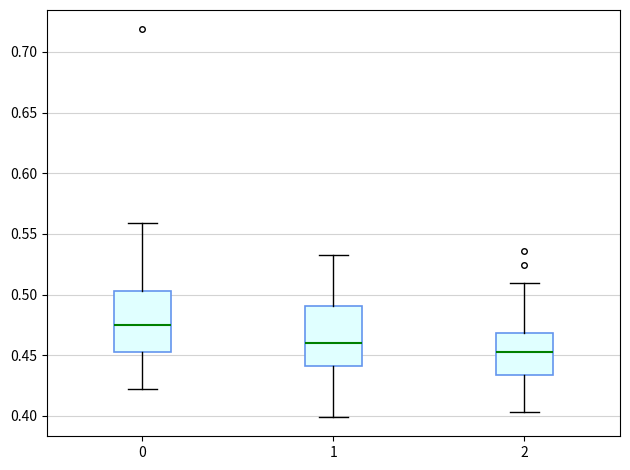

Reading left to right, transcribe this box plot: for each box, give where its median line is, the range the box spans, and where its two whiskers end, as read against the y-axis. The values are not printed on the chart, so give them approximately, as read against the axis.

0: median 0.475, box 0.450 to 0.505, whiskers 0.420 to 0.560
1: median 0.460, box 0.440 to 0.490, whiskers 0.400 to 0.530
2: median 0.450, box 0.435 to 0.470, whiskers 0.405 to 0.510